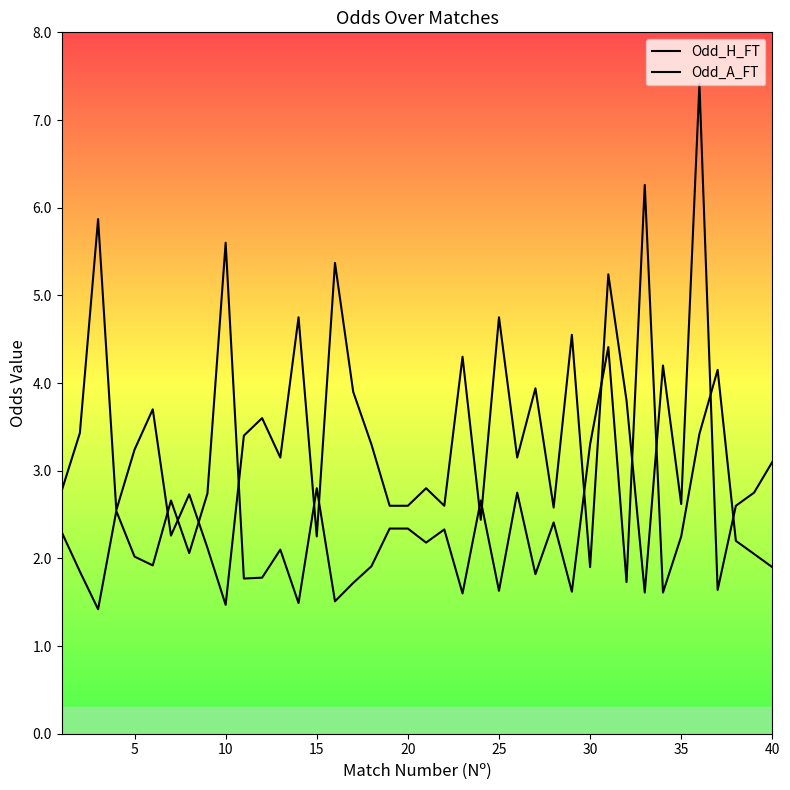

What is the minimum value shown in the chart?

1.4